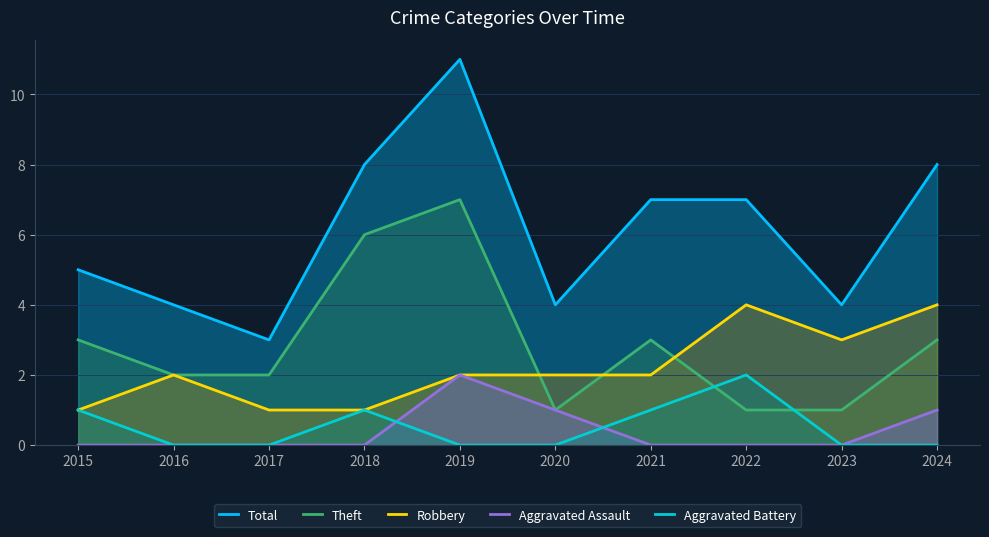

Rank the categories by Aggravated Assault value from lowest to highest.

2015, 2016, 2017, 2018, 2021, 2022, 2023, 2020, 2024, 2019